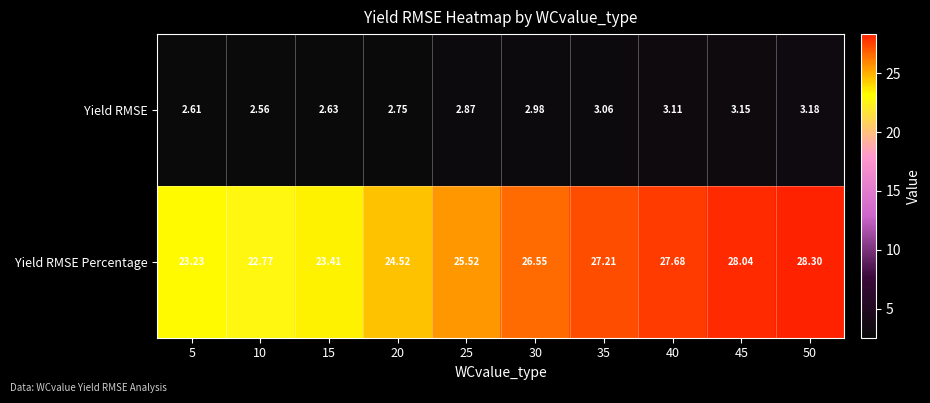

Which series has the widest spread of values?

Yield RMSE Percentage